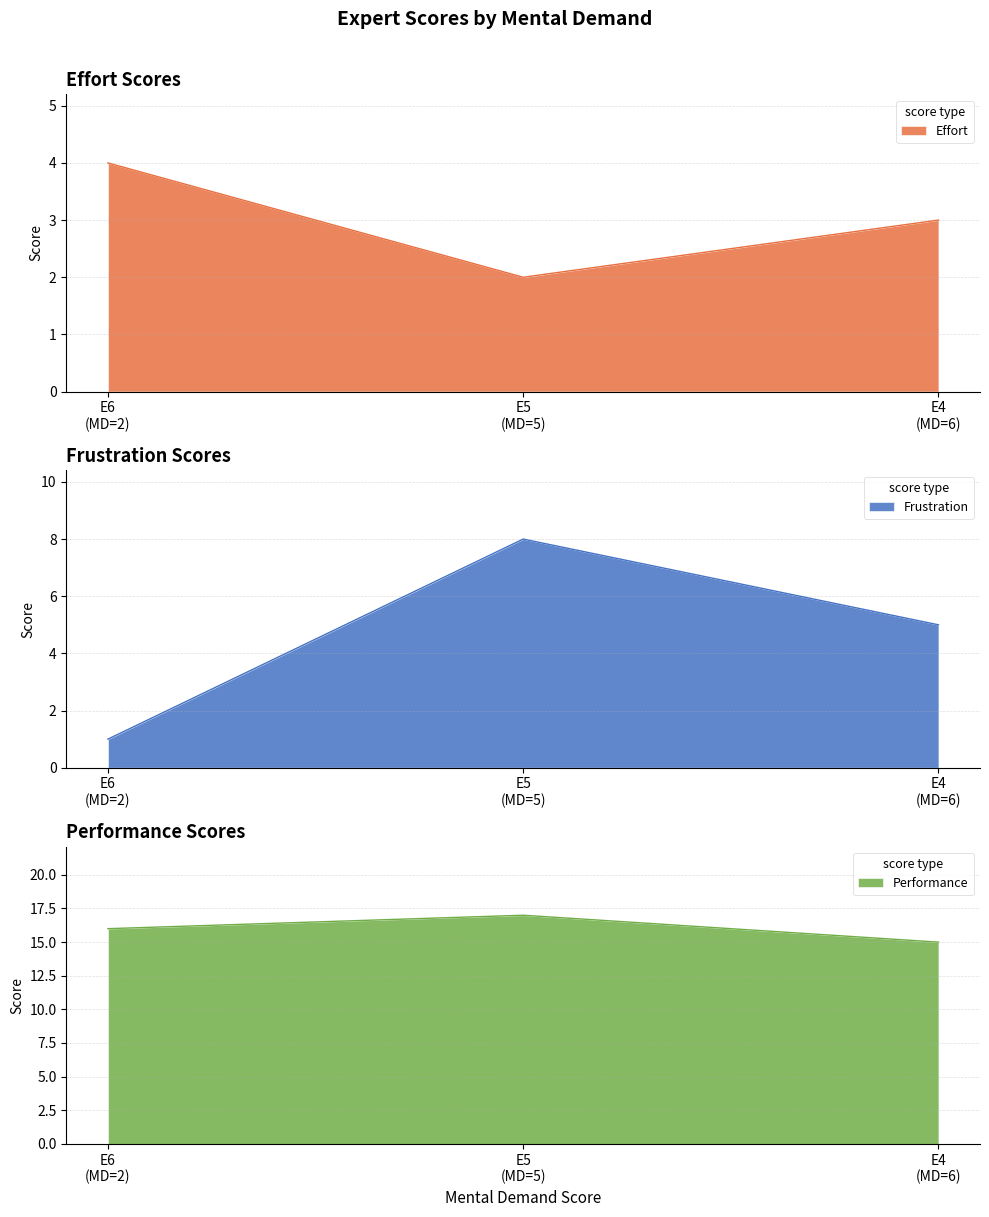

Which series has the largest range (max minus min)?

Effort